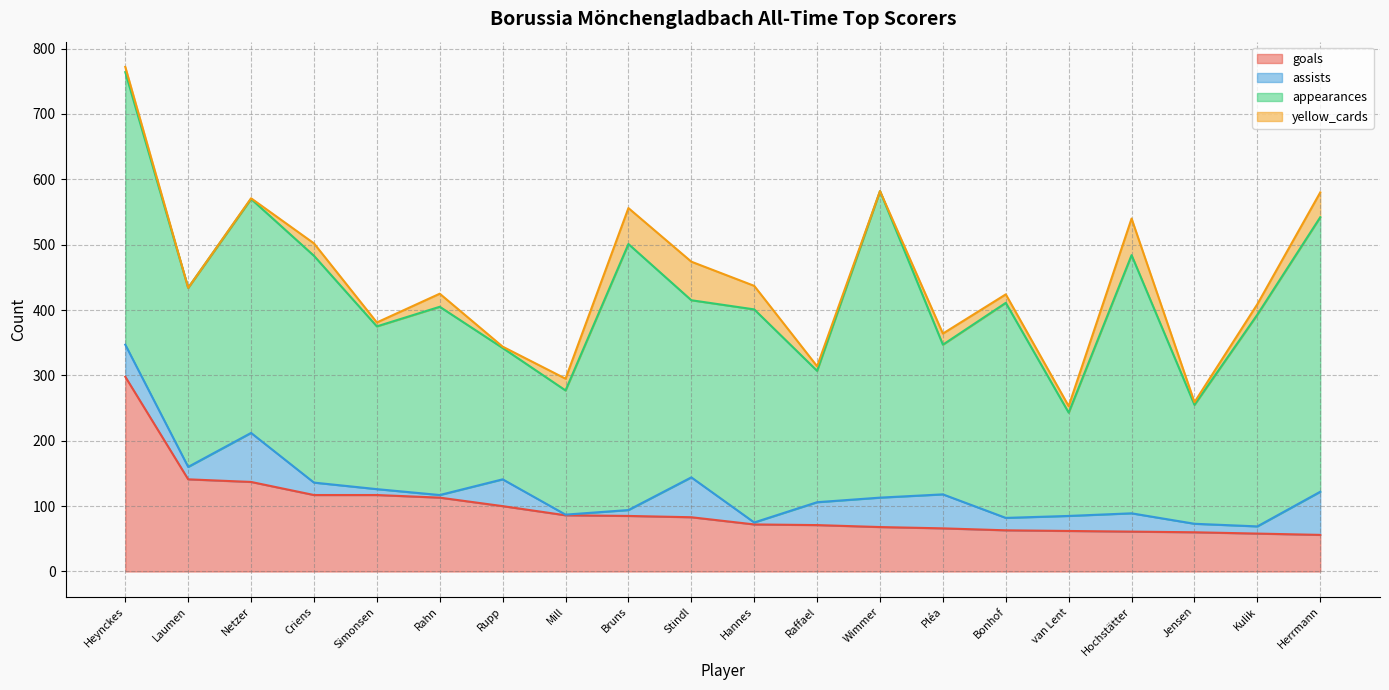

Reading right to left, transcribe all the data shown in this chart.

goals: 56	58	60	61	62	63	66	68	71	72	83	85	86	100	113	117	117	137	141	298
assists: 66	11	13	28	23	19	52	45	35	3	61	9	1	41	4	9	19	75	19	49
appearances: 420	324	182	395	158	329	229	469	201	326	271	407	190	201	288	249	347	358	274	417
yellow_cards: 38	16	4	56	10	13	17	0	7	36	59	55	18	2	20	6	19	1	0	8